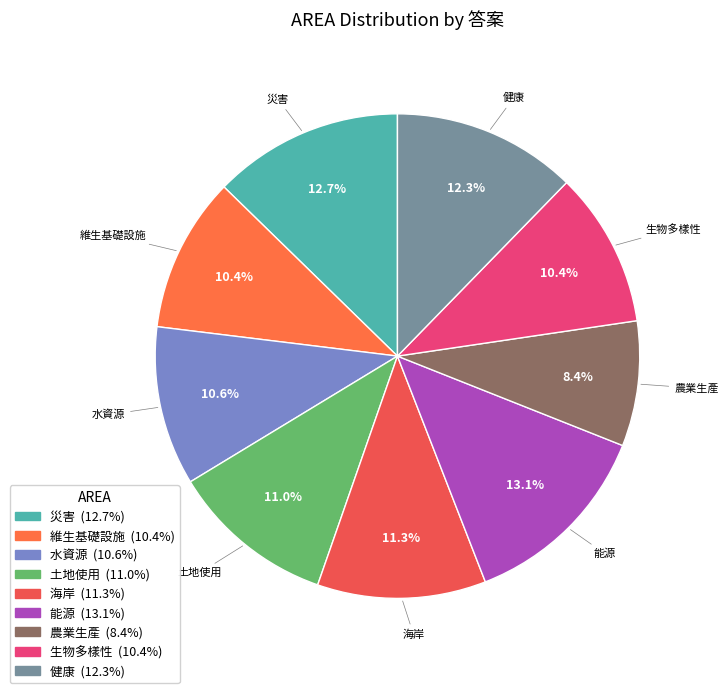

Is there any slice that represents more than half of the pie?

No